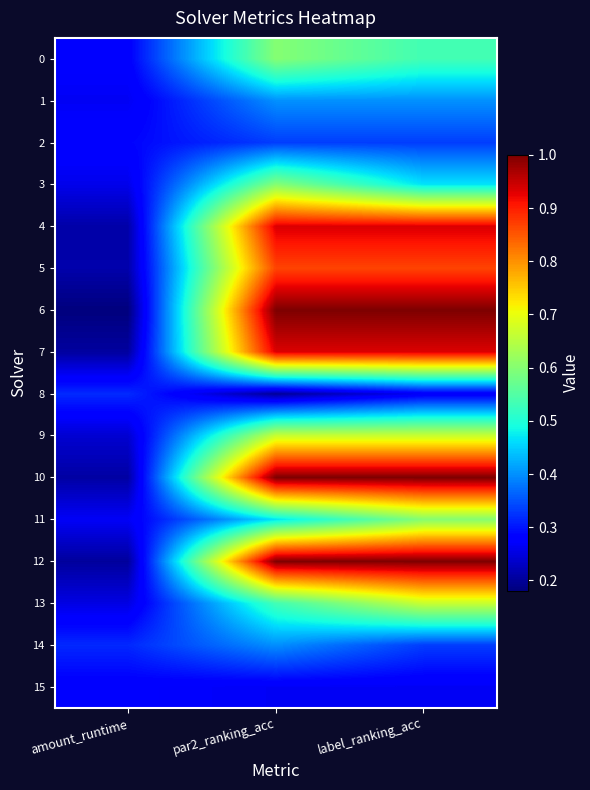

Count the number of data series in this chart.

16